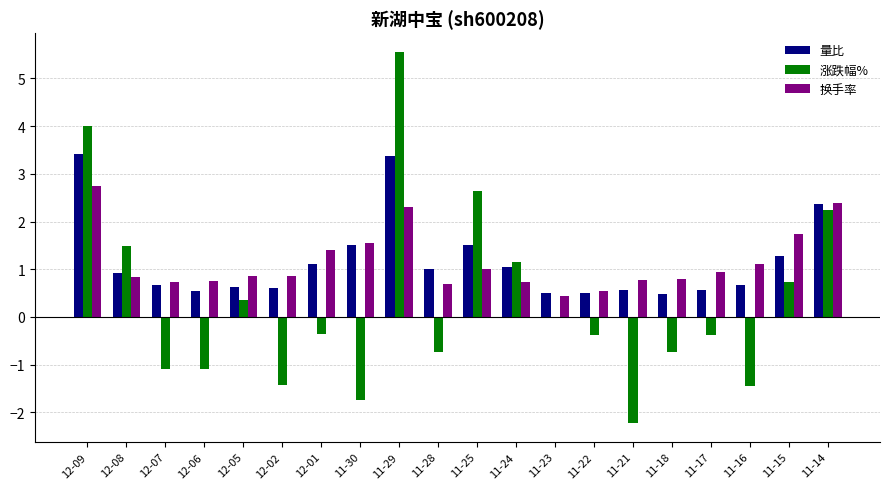

How many data points does each series have?

20